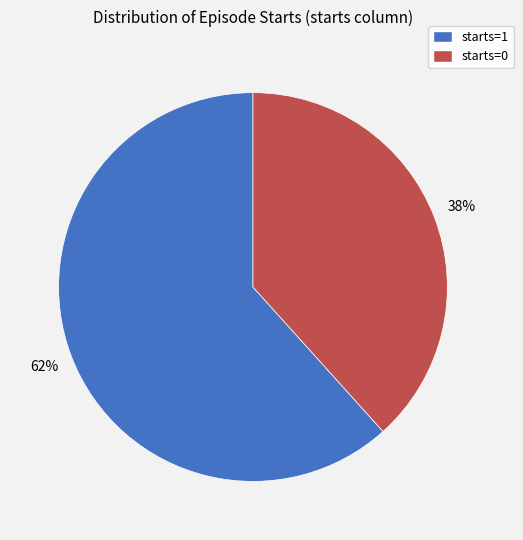

Is it true that starts=0 is 46% of the pie?

False